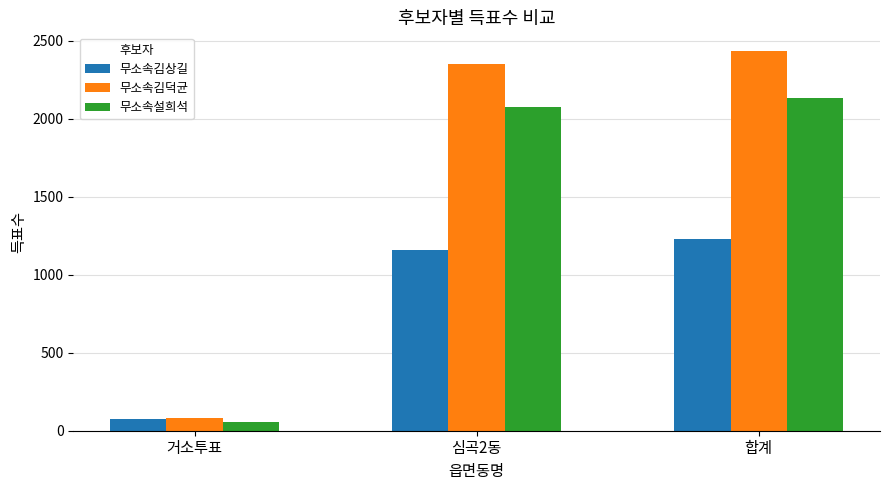

How many groups of bars are there?

3